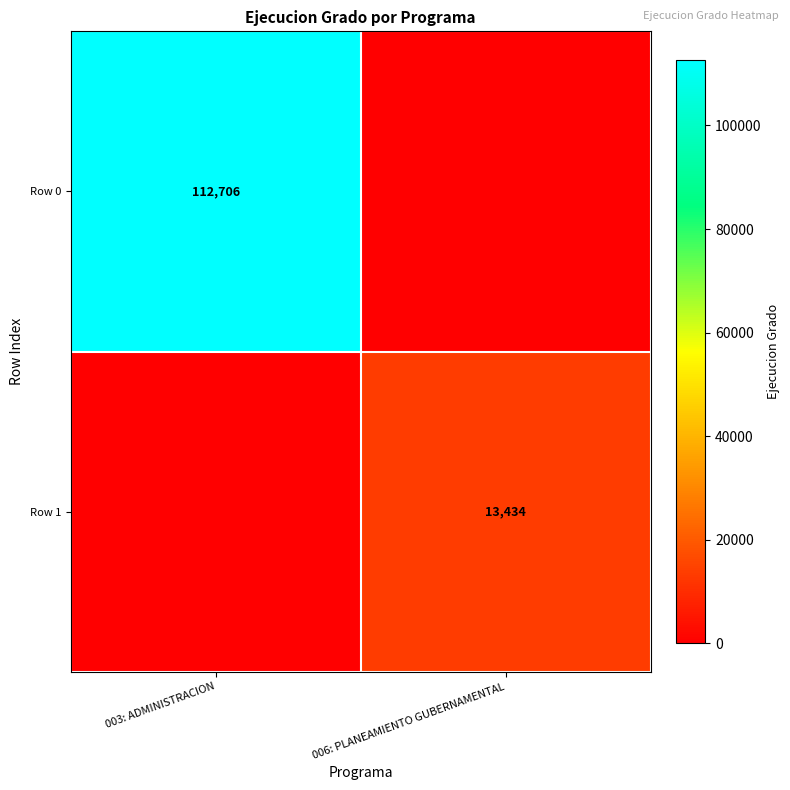

Is it true that Row 0 equals 169450 at 003: ADMINISTRACION?

False